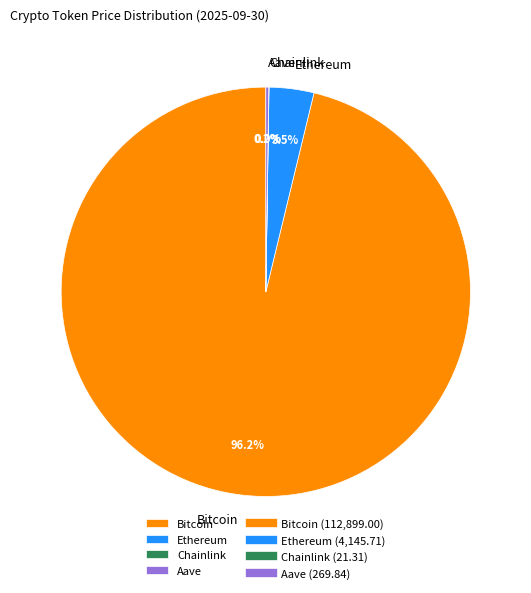

Is the sum of Bitcoin and Ethereum greater than half?

Yes